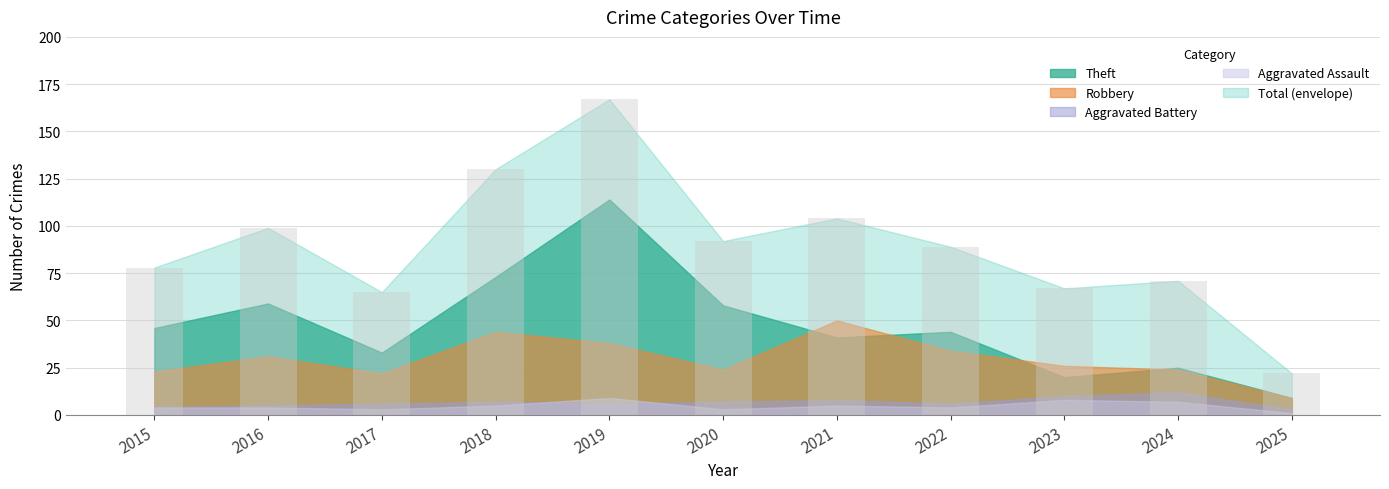

How many data points are less than 89?

5